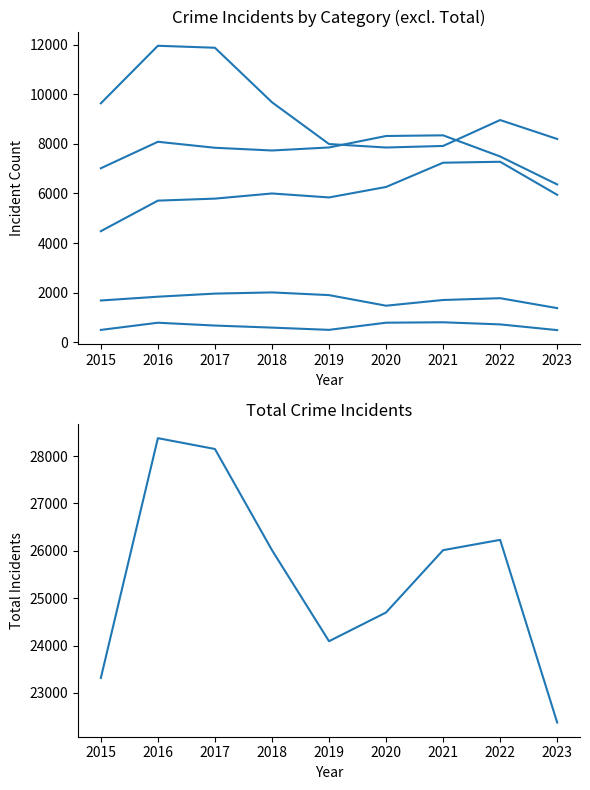

At which category does Aggravated Assault reach its first local valley?

2019